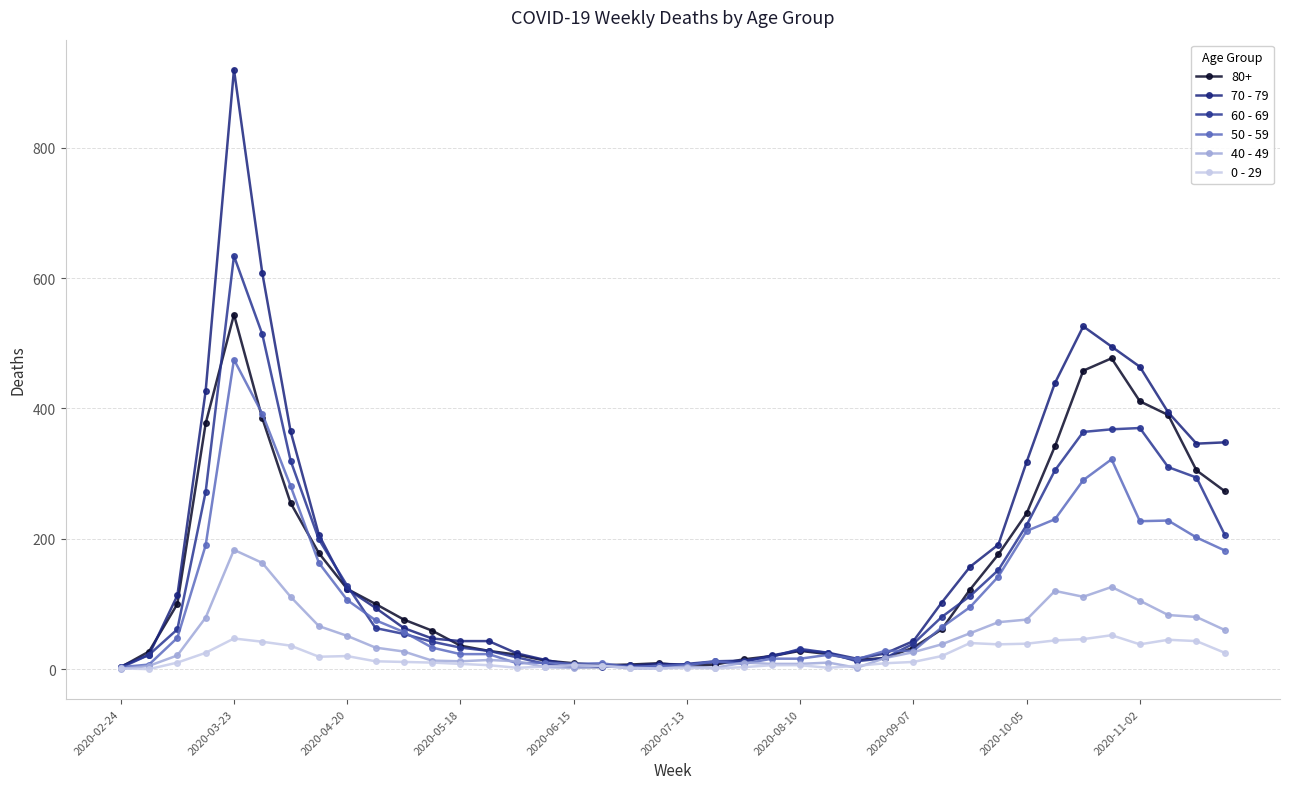

Is this an area chart (filled region under the line)?

No